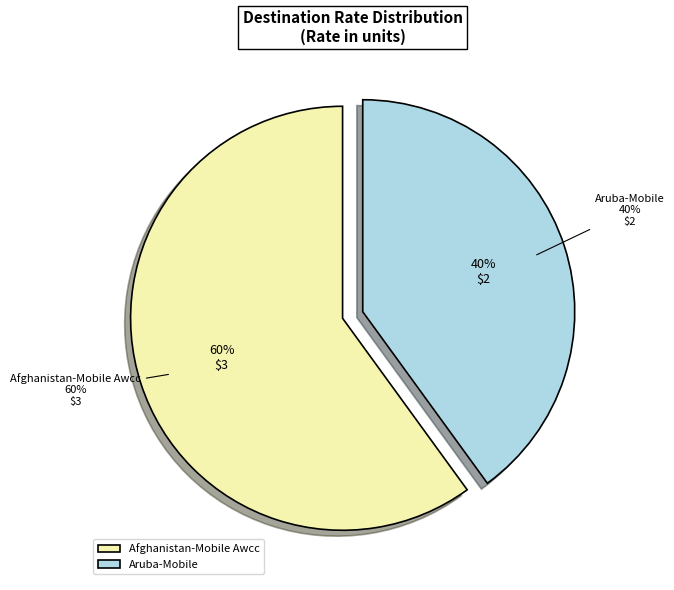

How much of the chart is everything except Afghanistan-Mobile Awcc?

40.0%